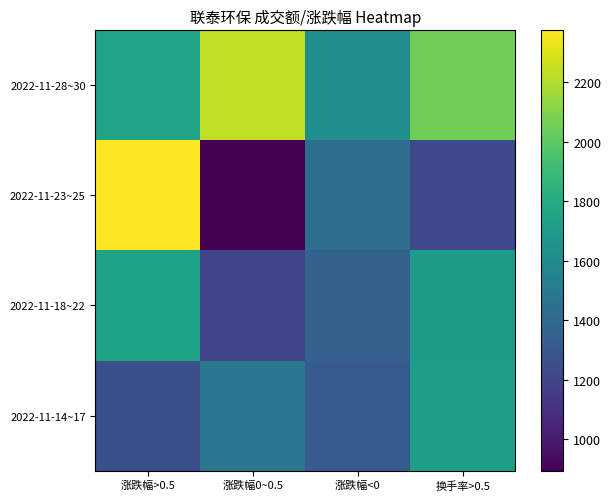

What is the minimum value shown in the chart?

895